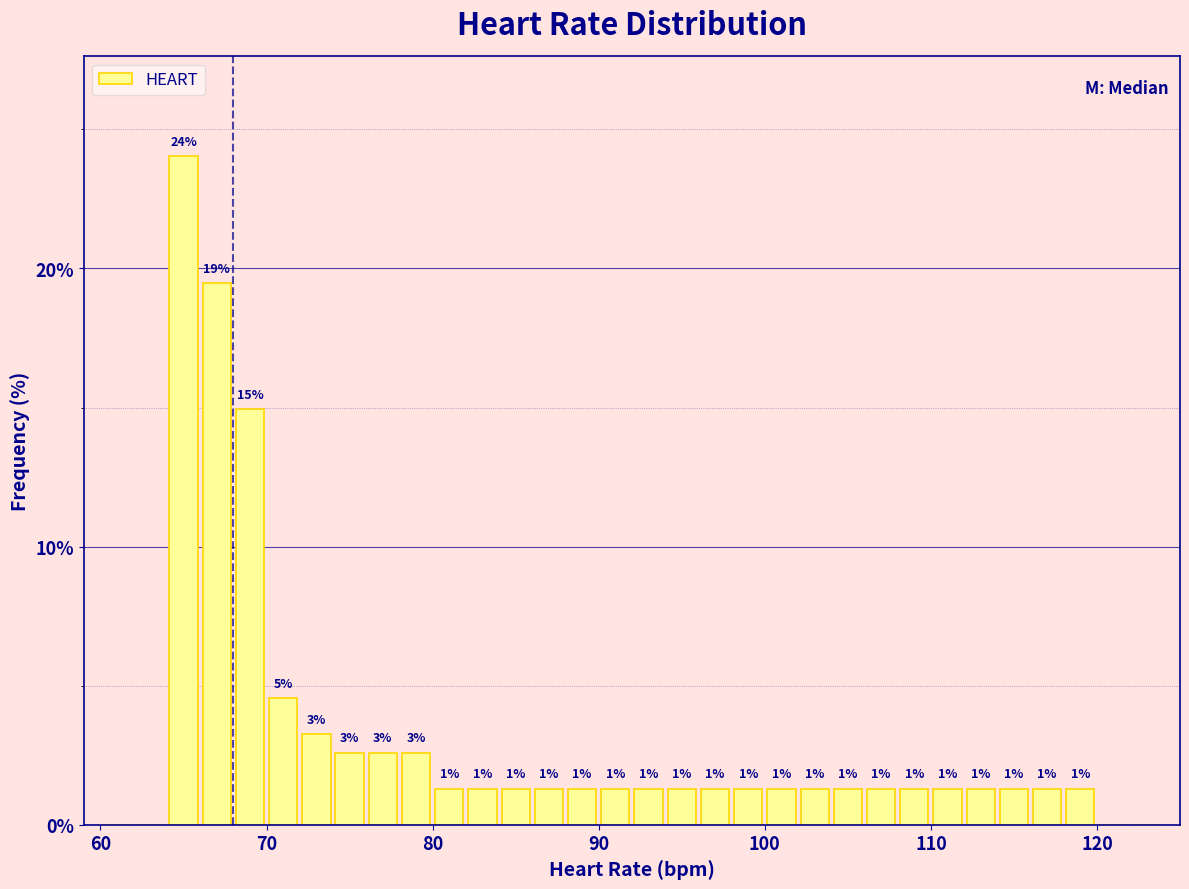

Read against the x-axis, roughly where is the centre of the tallest bar?

65